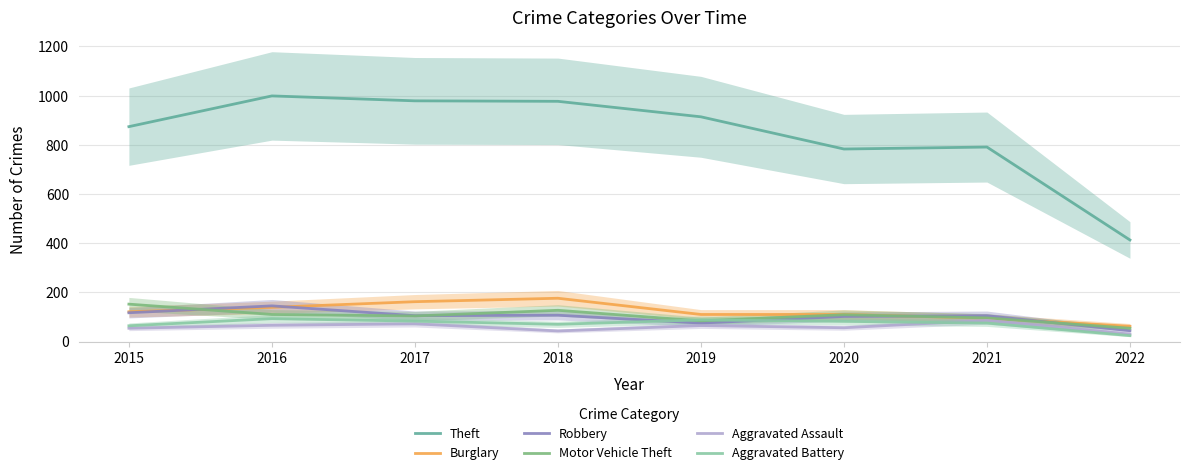

At which label is Burglary closest to 119?

2015